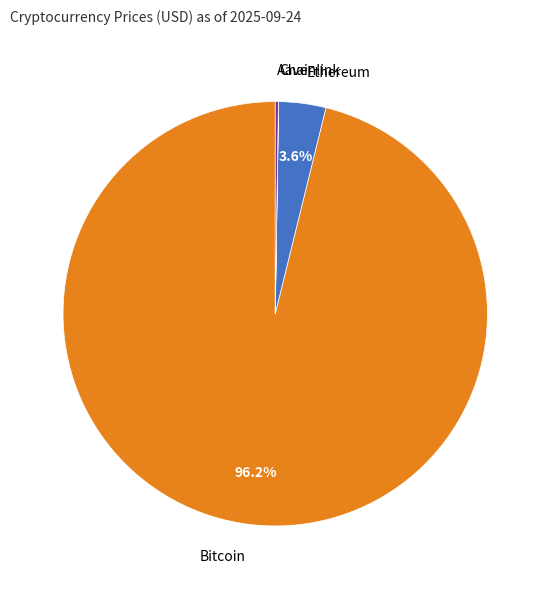

Which has a higher value, Ethereum or Bitcoin?

Bitcoin